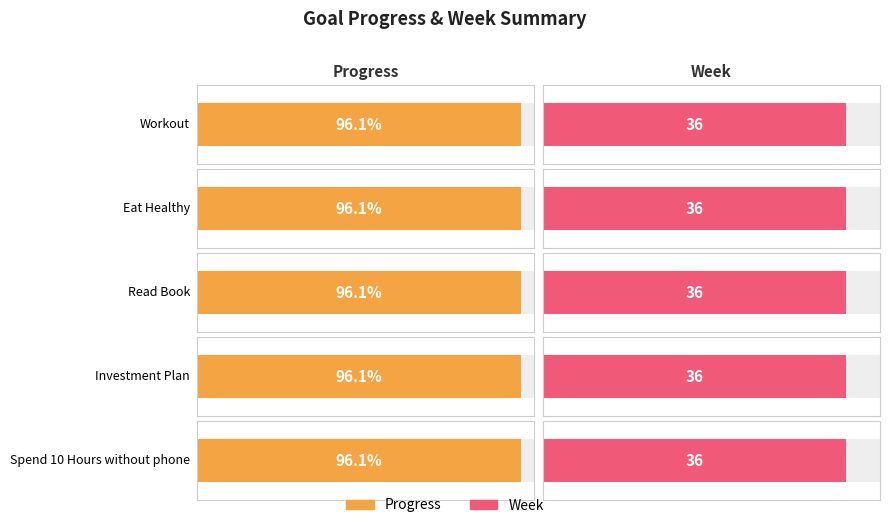

Reading left to right, transcribe all the data shown in this chart.

Progress: Workout=1.0	Eat Healthy=1.0	Read Book=1.0	Investment Plan=1.0	Spend 10 Hours without phone=1.0
Week: Workout=36.0	Eat Healthy=36.0	Read Book=36.0	Investment Plan=36.0	Spend 10 Hours without phone=36.0